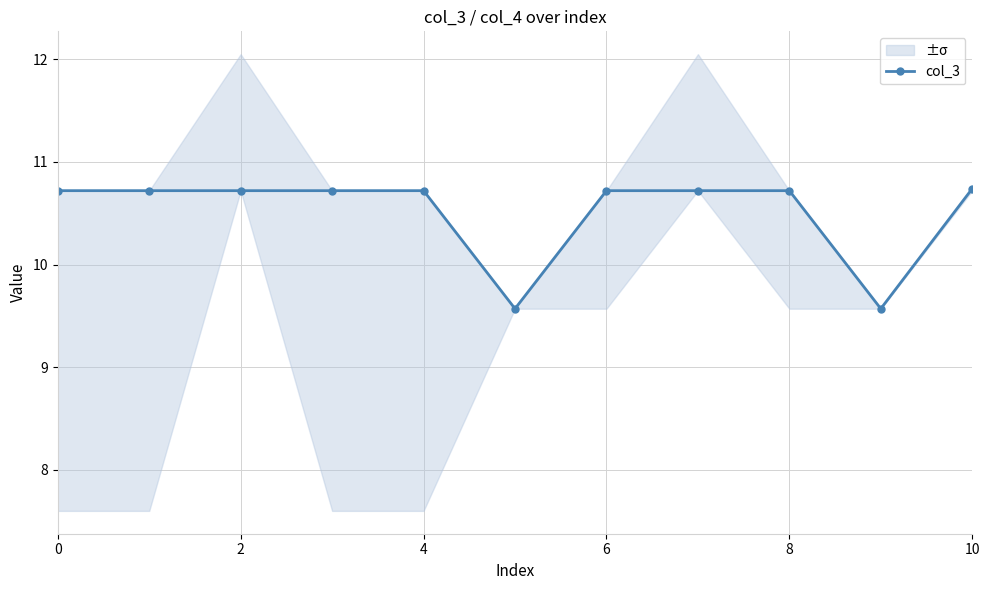

Which label corresponds to the largest value in the chart?

10